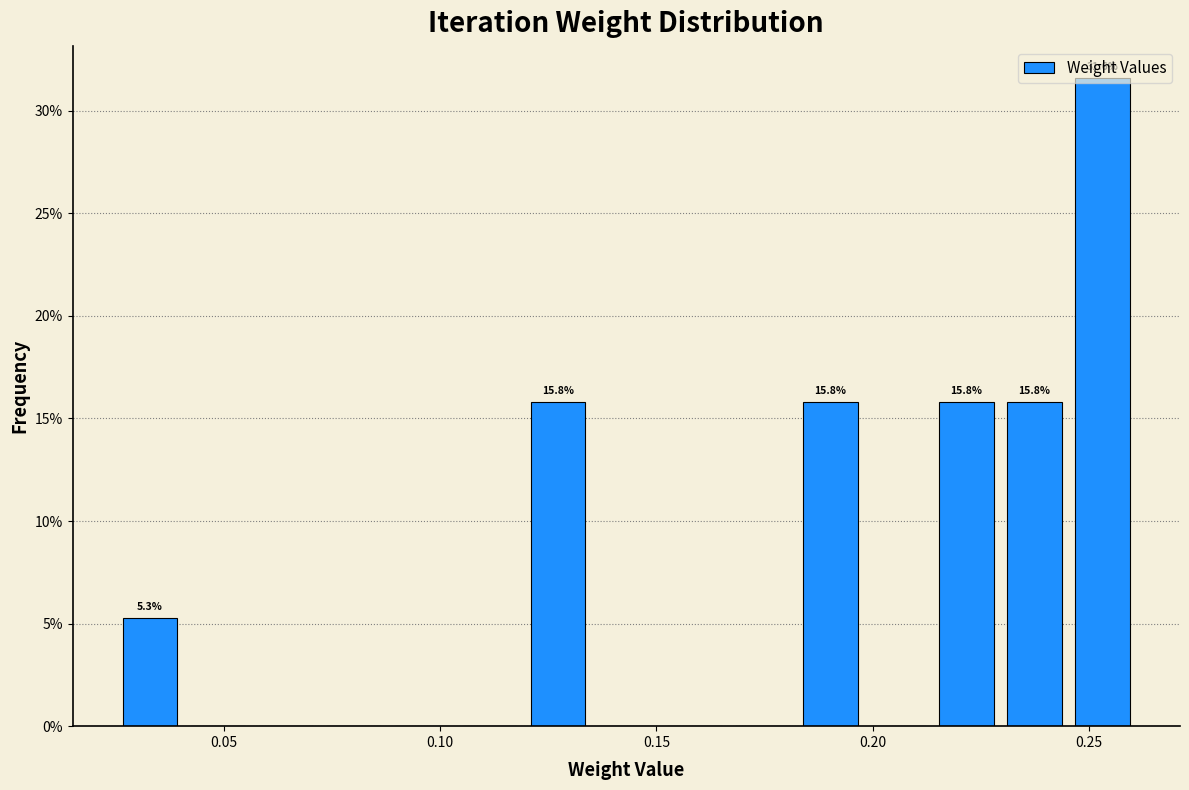

Around what value on the x-axis is the tallest bar? Give the approximate position of its centre, as read against the axis.

0.255